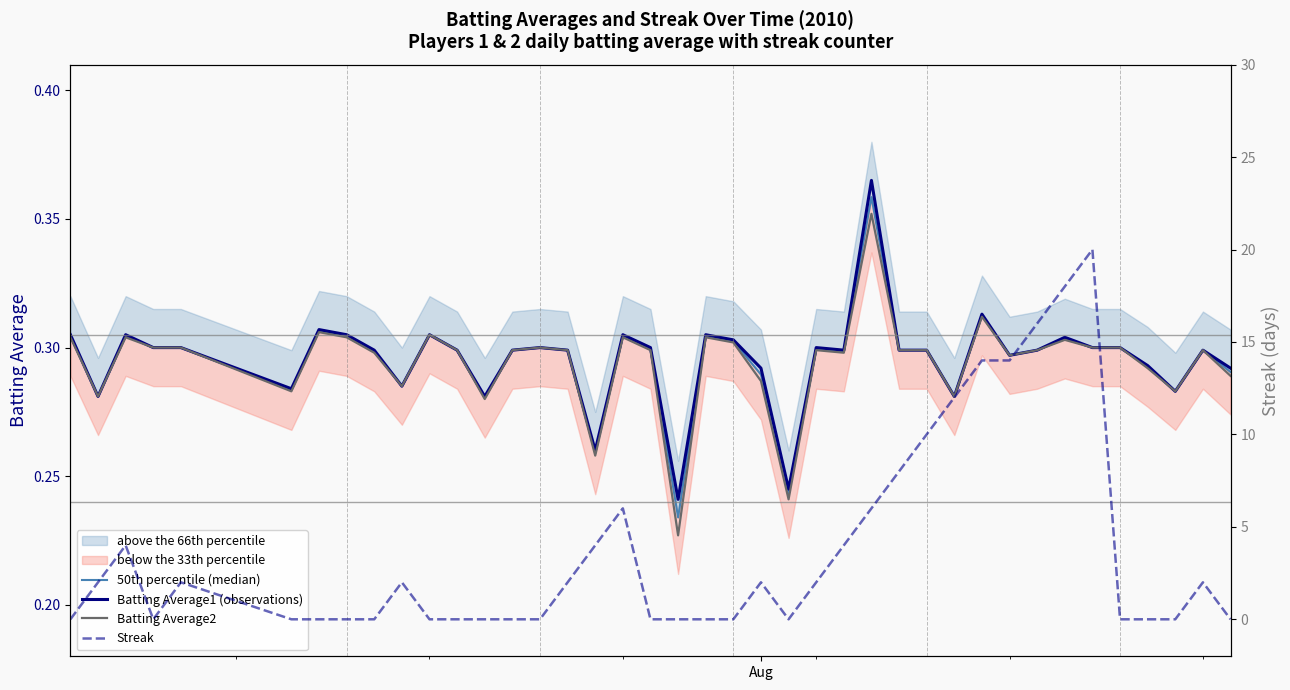

Which series ends up on top after the final intersection of Batting Average2 and Streak?

Batting Average2